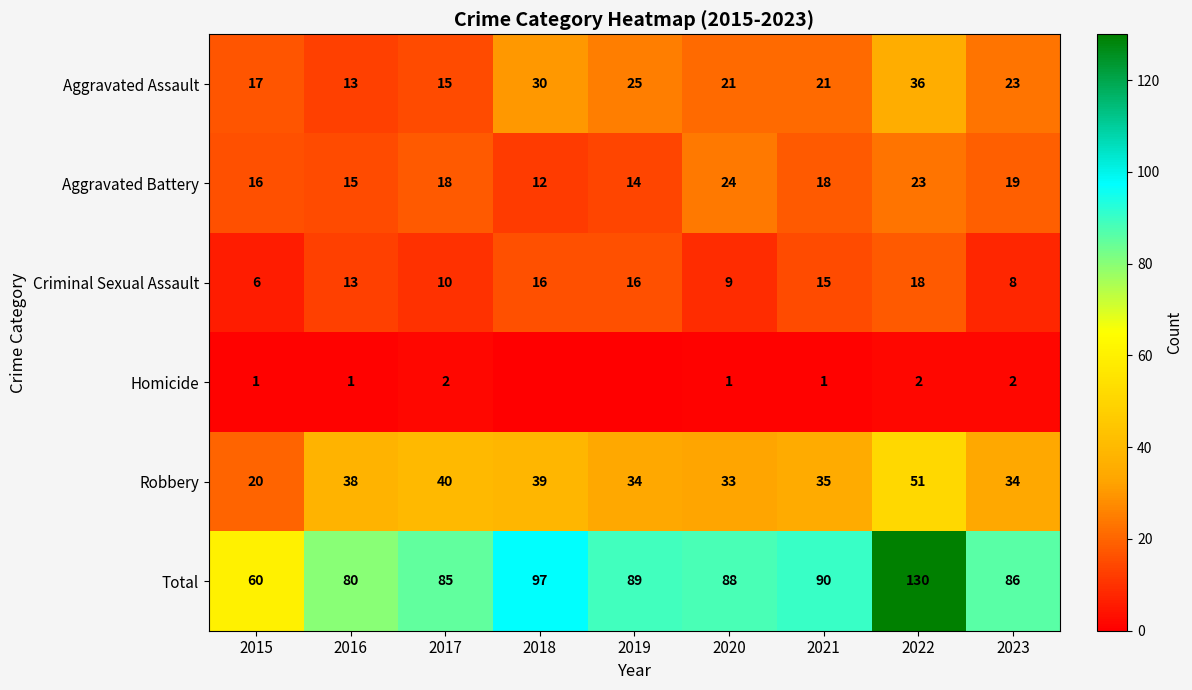

Between 2021 and 2023, which series saw the biggest shift?

Criminal Sexual Assault